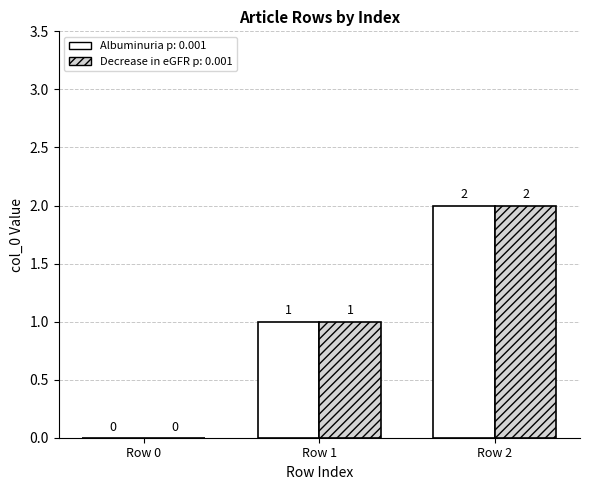

Count the number of categories in the chart.

3